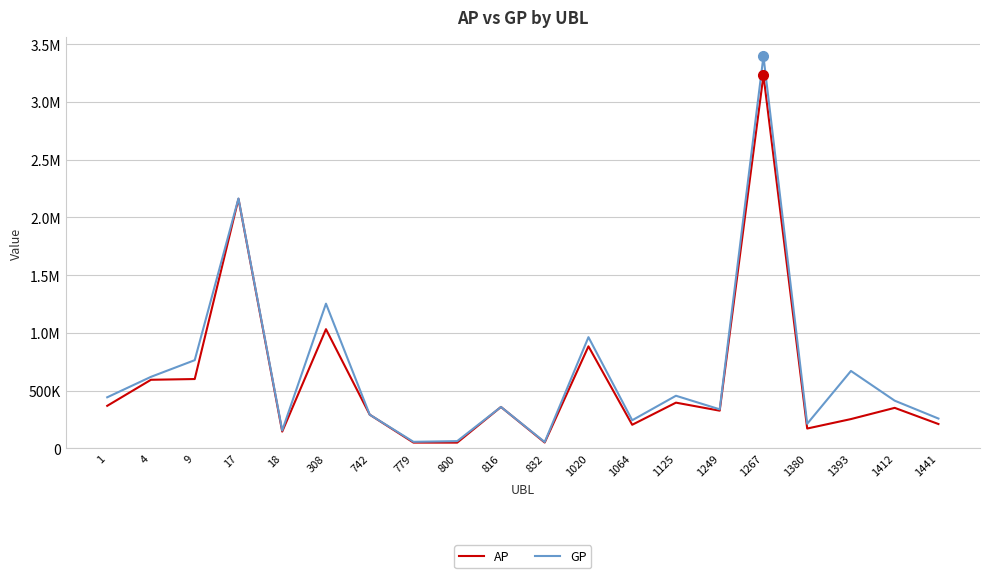

Does the chart display data point markers on the line(s)?

No